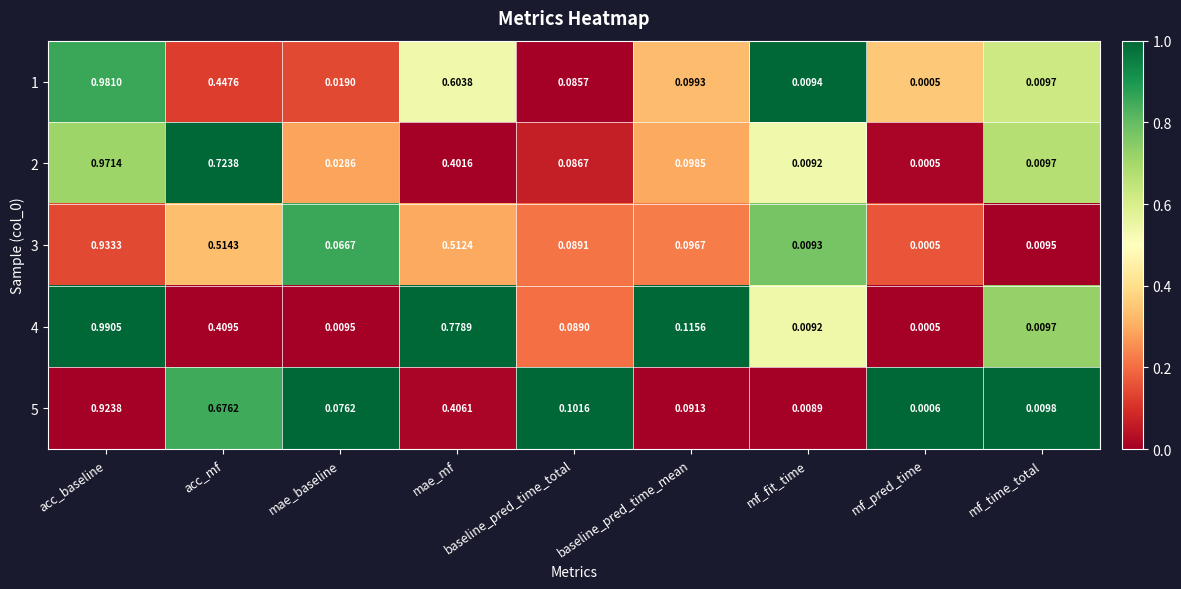

At how many categories does at least one series exceed 0?

9